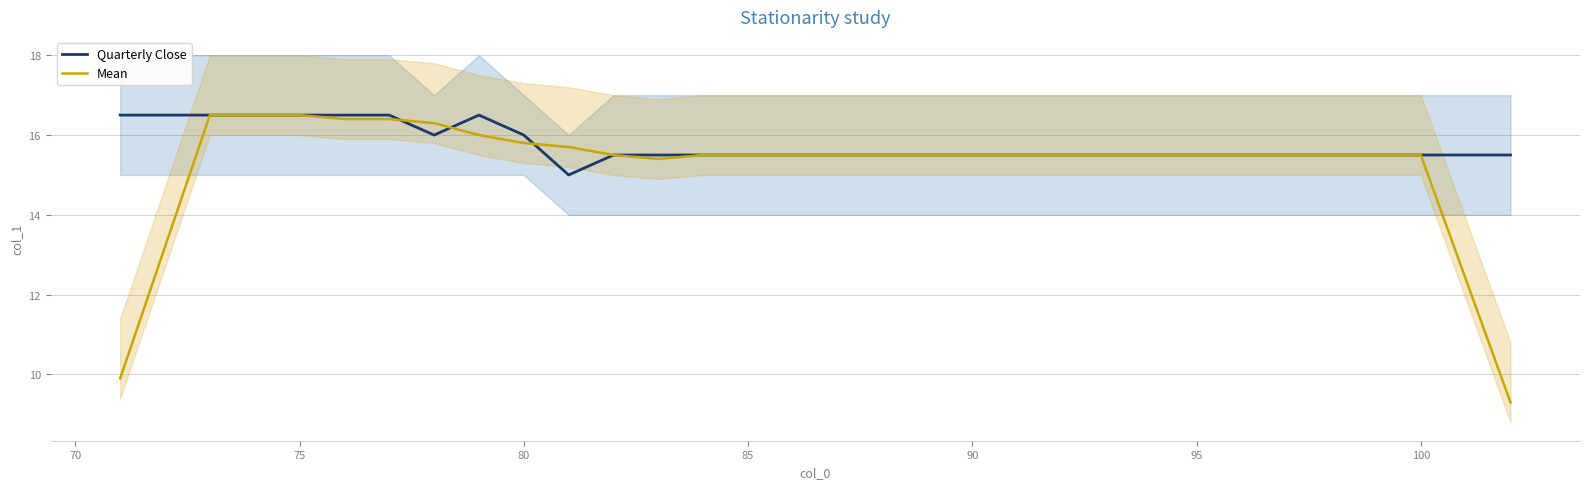

What is the highest value of the Quarterly Close series?

16.5